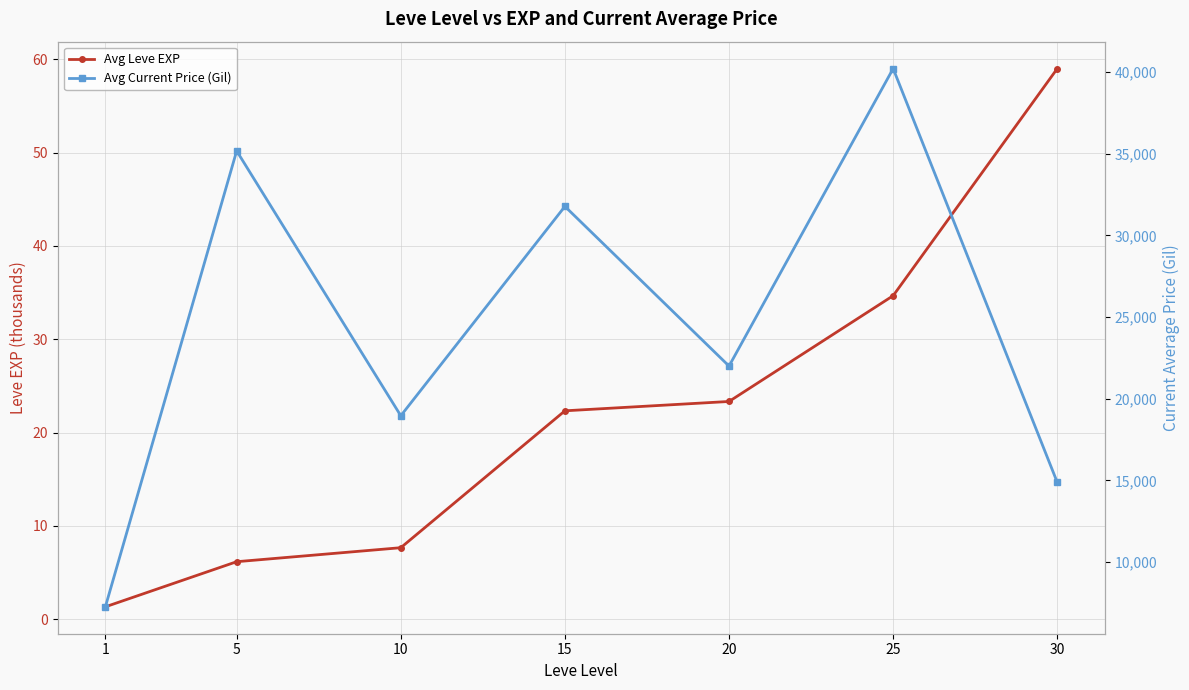

True or false: Avg Leve EXP has more than 1 points higher than both neighbors.

False